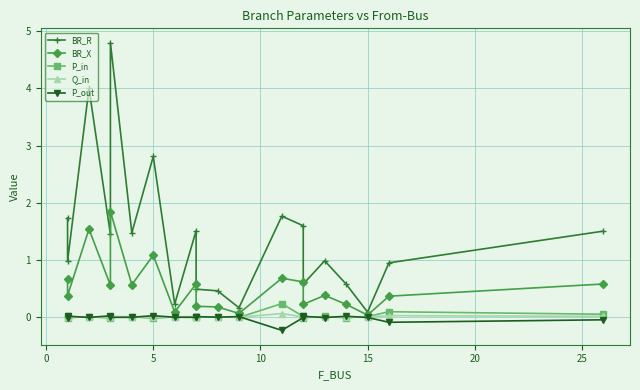

Reading left to right, extract all data points from this chart.

BR_R: 1.7	1.0	4.0	1.4	4.8	1.5	2.8	0.2	1.5	0.5	0.5	0.2	1.8	1.6	0.6	1.0	0.6	0.1	0.9	1.5
BR_X: 0.7	0.4	1.5	0.6	1.8	0.6	1.1	0.1	0.6	0.2	0.2	0.1	0.7	0.6	0.2	0.4	0.2	0.0	0.4	0.6
P_in: 0.0	-0.0	0.0	-0.0	0.0	0.0	-0.0	0.0	0.0	-0.0	0.0	-0.0	0.2	0.0	-0.0	0.0	-0.0	0.0	0.1	0.0
Q_in: 0.0	-0.0	0.0	-0.0	0.0	0.0	-0.0	0.0	0.0	-0.0	0.0	-0.0	0.1	0.0	-0.0	0.0	-0.0	0.0	0.0	0.0
P_out: -0.0	0.0	-0.0	0.0	-0.0	-0.0	0.0	-0.0	-0.0	0.0	-0.0	0.0	-0.2	-0.0	0.0	-0.0	0.0	-0.0	-0.1	-0.0